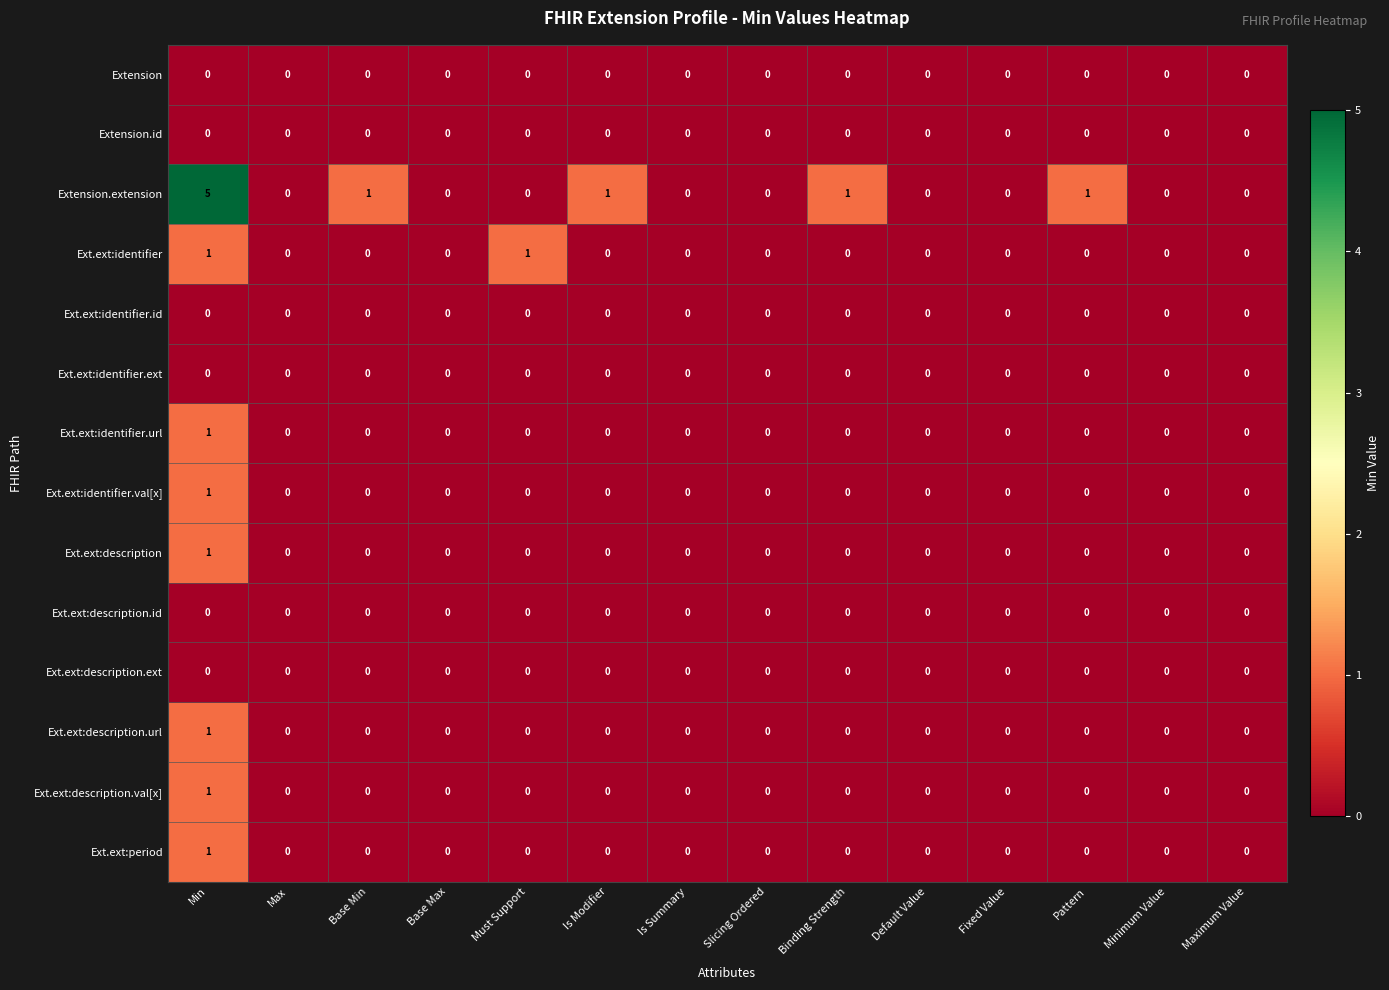

Is it true that Ext.ext:identifier equals 1 at Must Support?

True